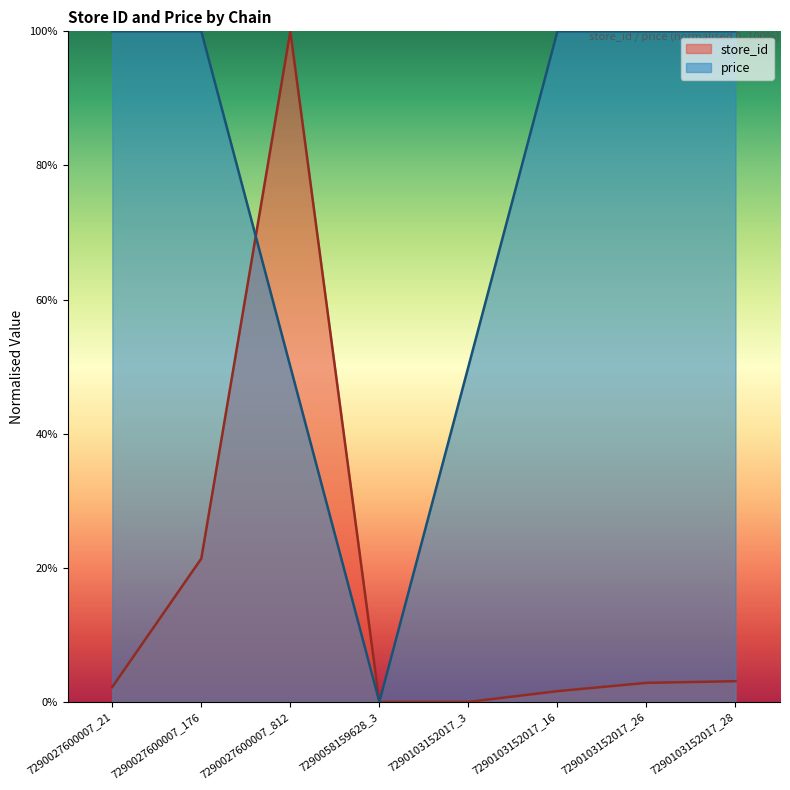

What is the spread (max minus min) of values at 7290103152017_26?

97.2